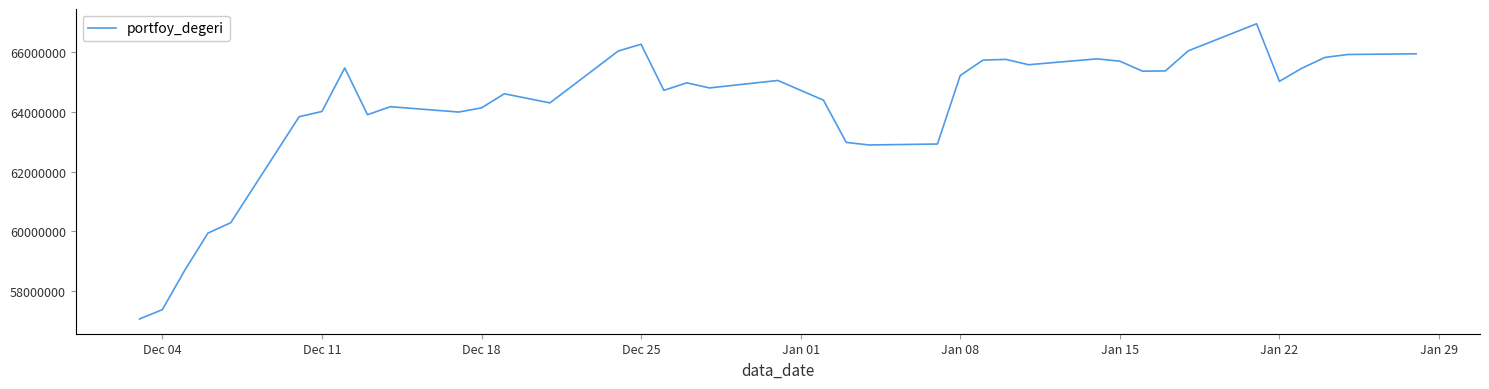

What is the maximum value shown in the chart?

66964464.5